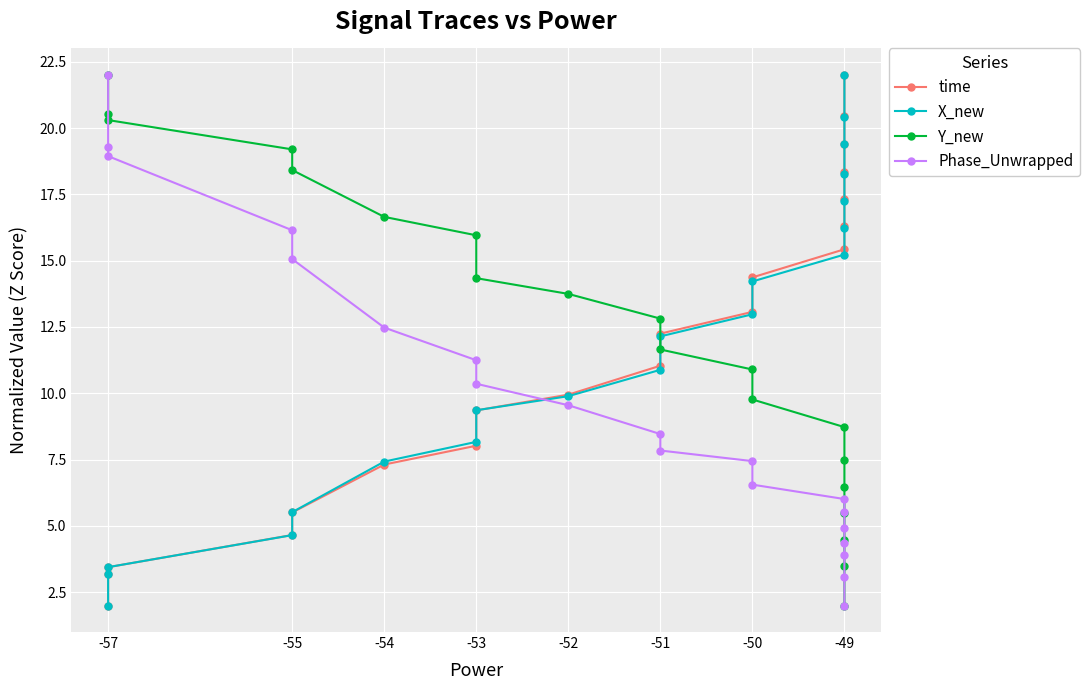

Which series has the widest spread of values?

time